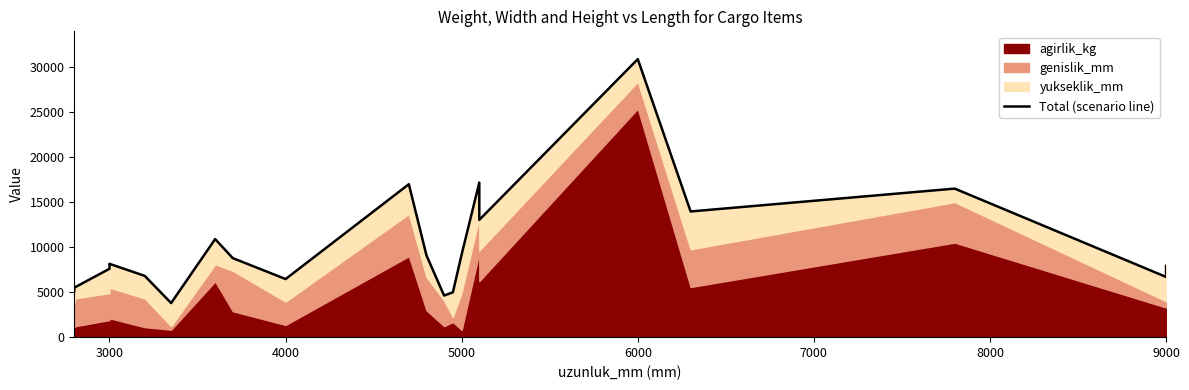

What position from the right is 10?

16